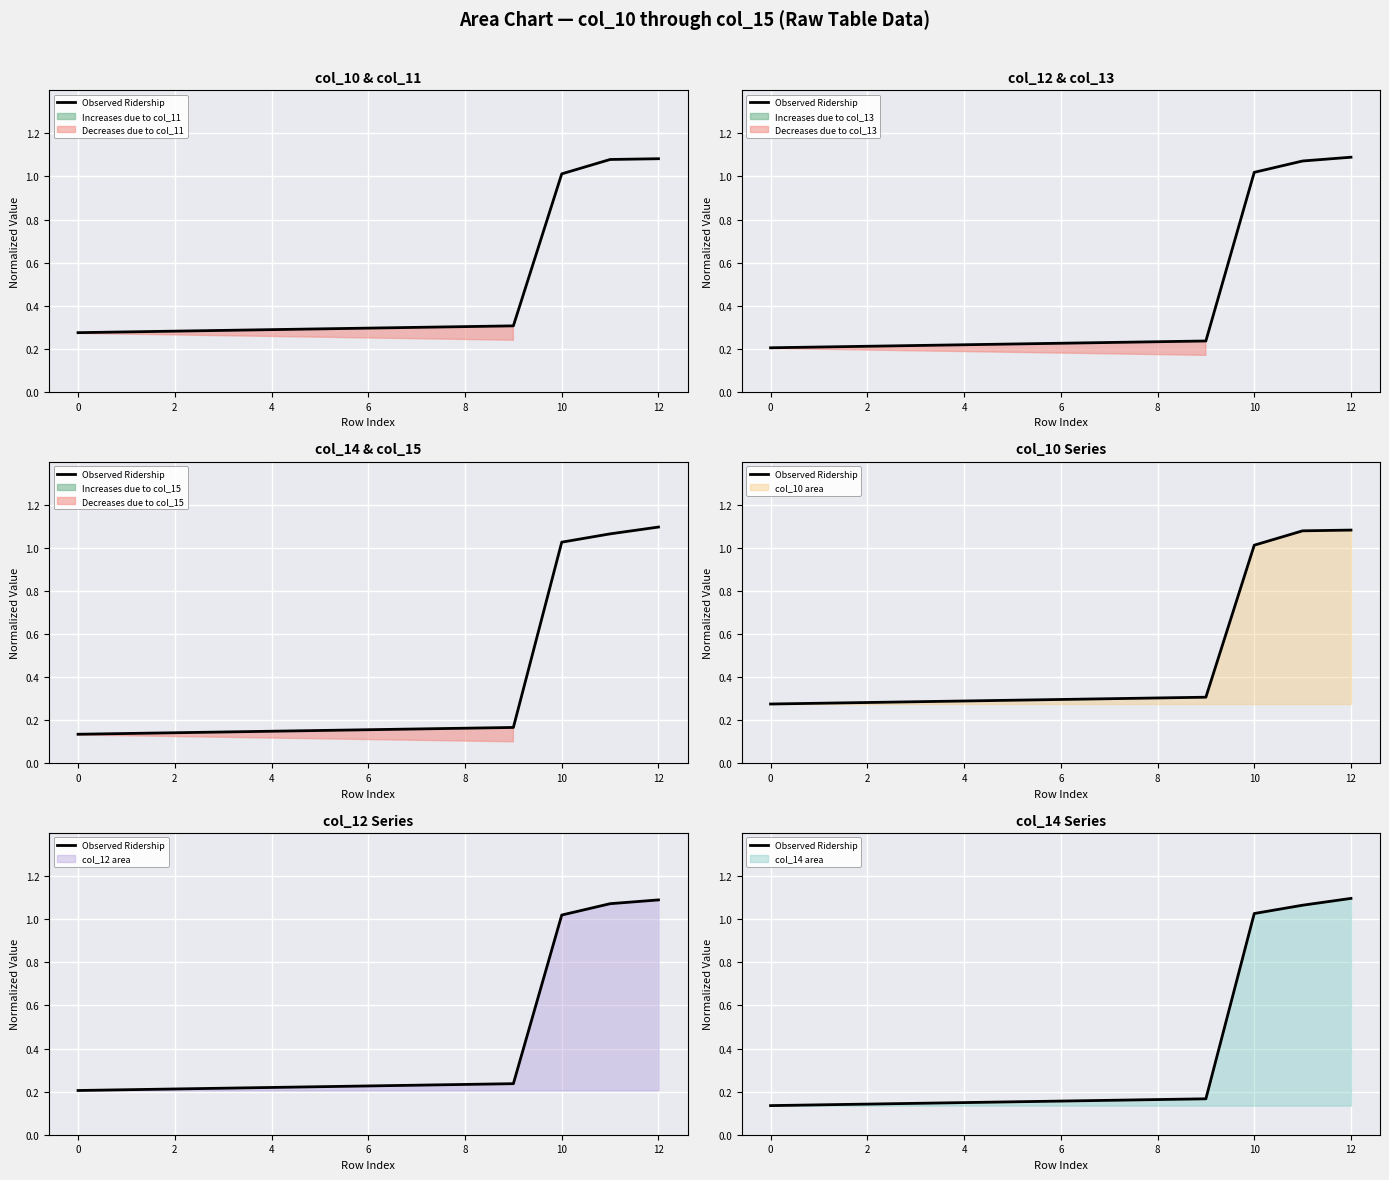

What is the sum of the values at 0 and 12?

1.2